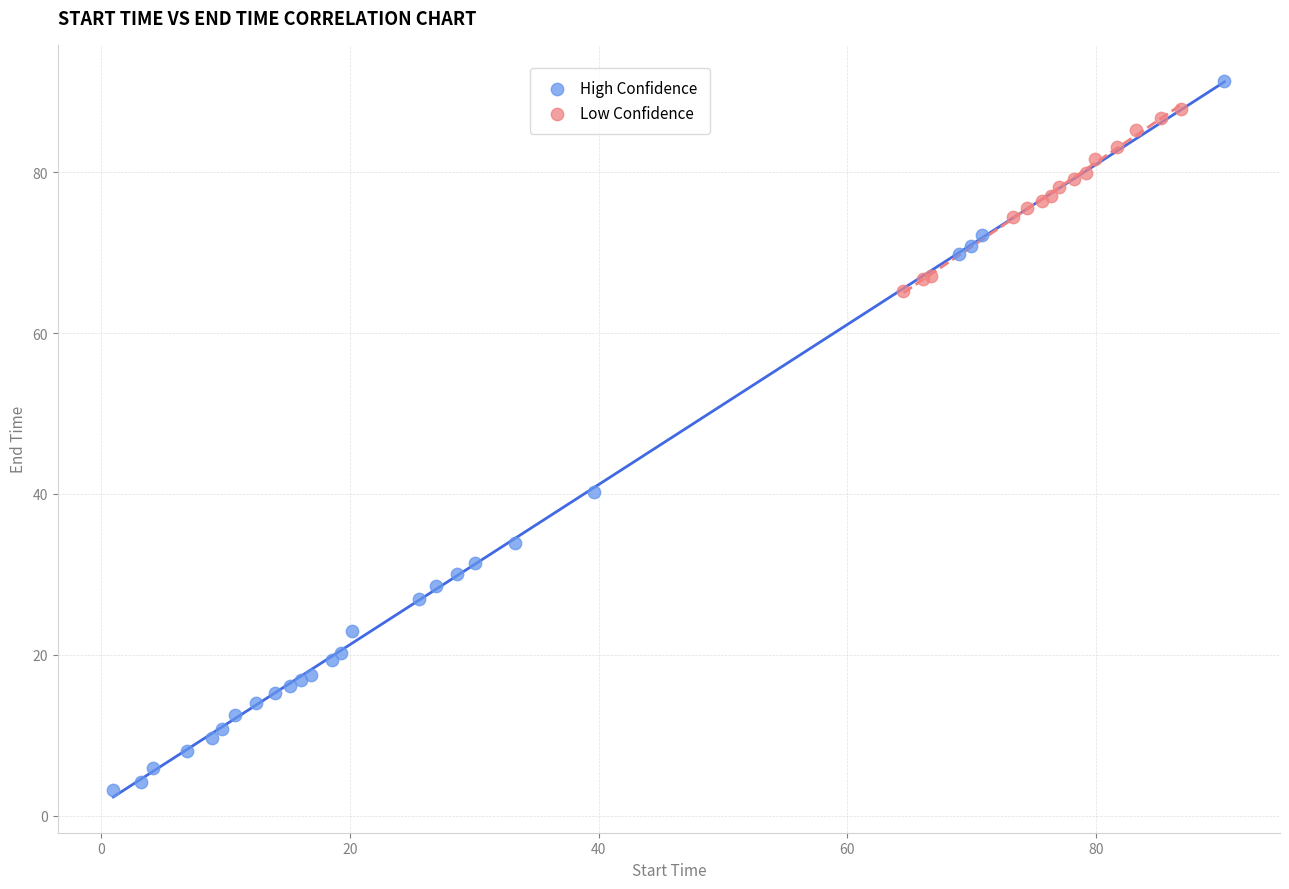

Which series has the largest Y range (max minus min)?

High Confidence